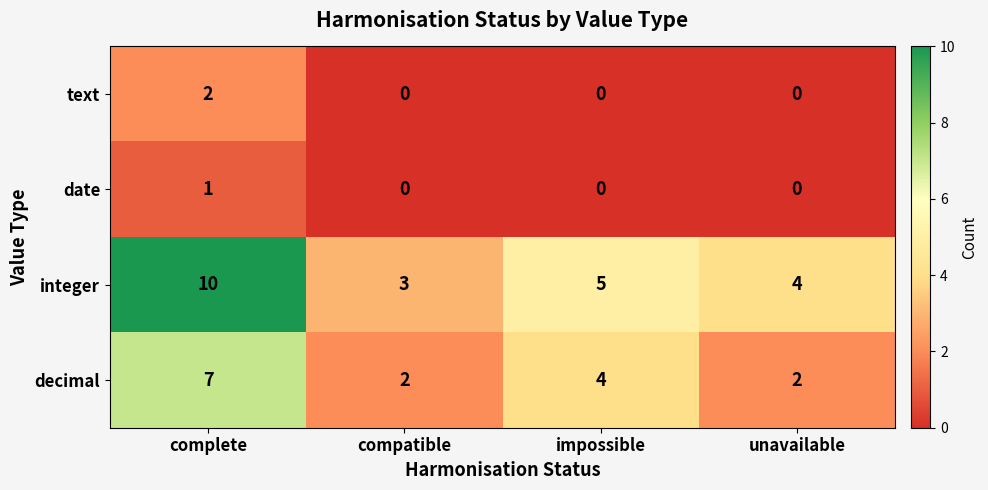

What is the spread (max minus min) of values at compatible?

3